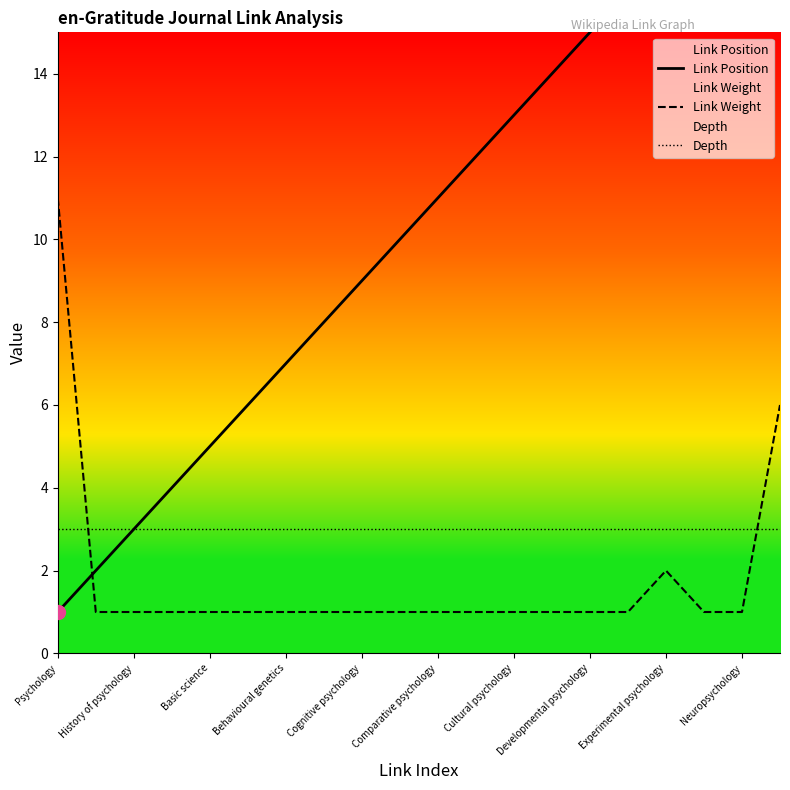

What is the value of the Link Position point at the 8th from the left?

8